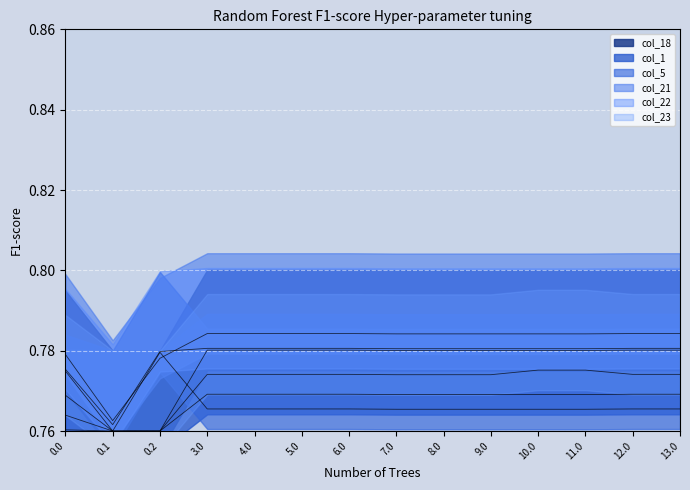

Where is col_1 nearest to the value 0?

0.1